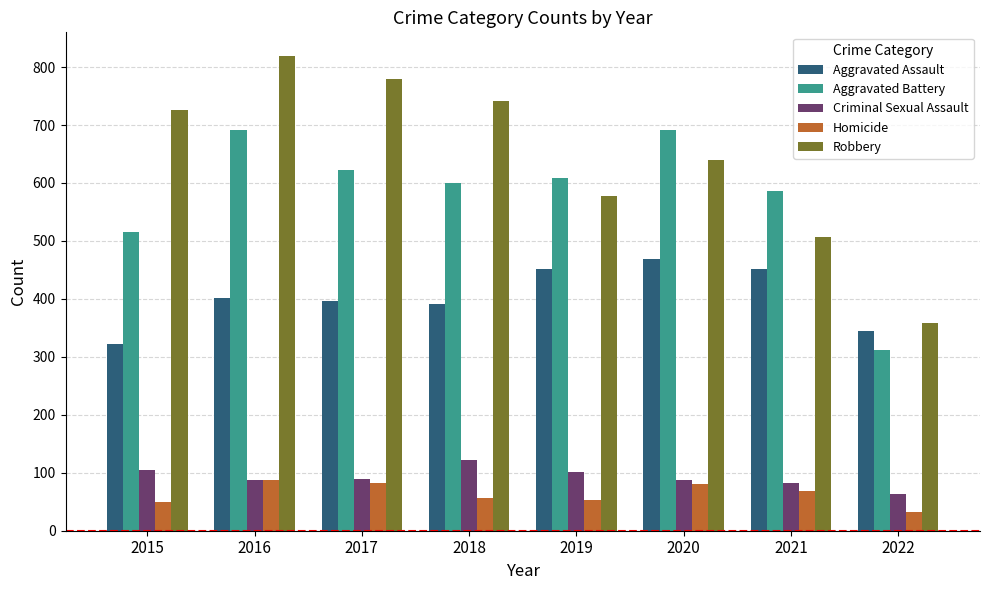

How many bars are there in each group?

5